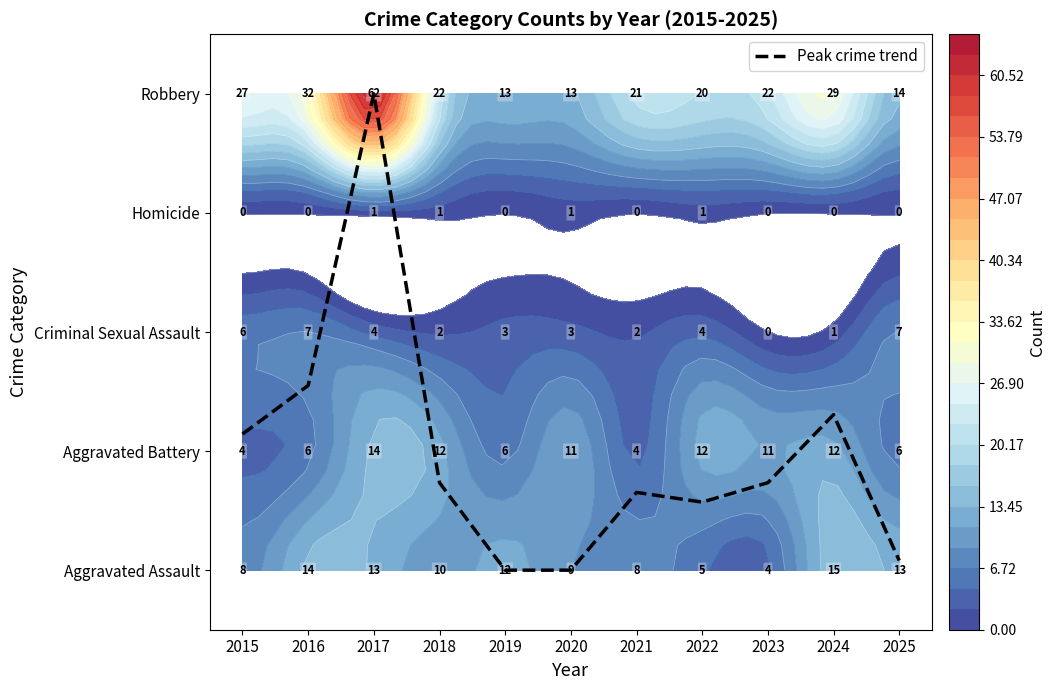

What is the change in value from 2017 to 2025?

-3.9